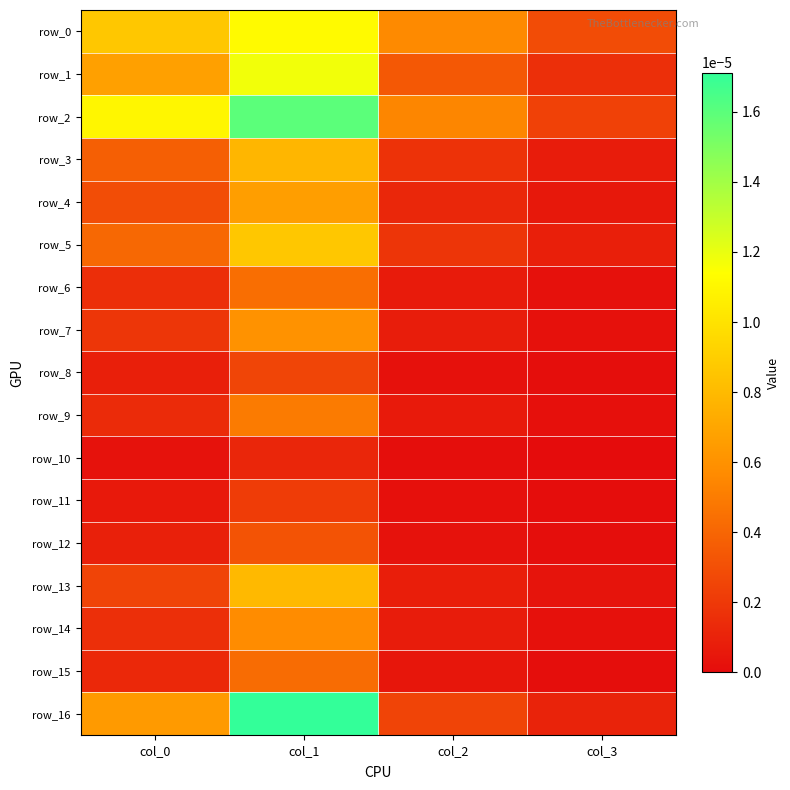

List the series in order of their peak value, lowest first.

row_10, row_11, row_8, row_12, row_15, row_6, row_9, row_14, row_7, row_4, row_3, row_13, row_5, row_0, row_1, row_2, row_16